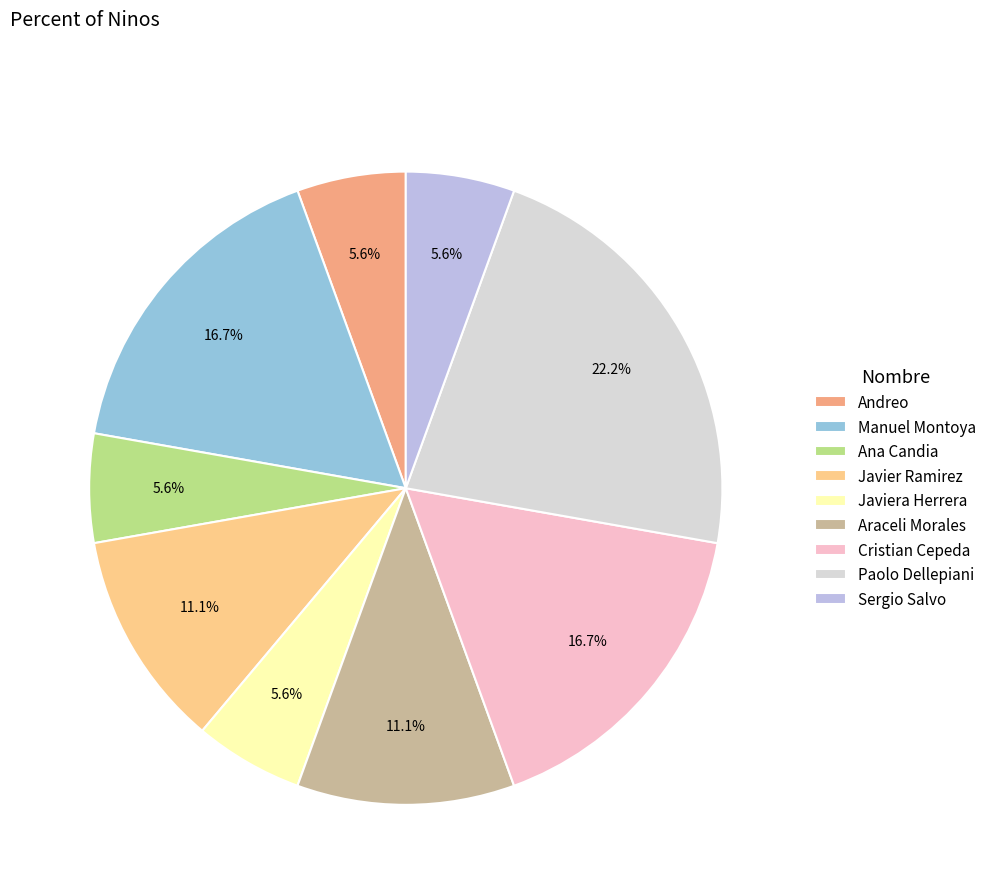

Is there any slice that represents more than half of the pie?

No